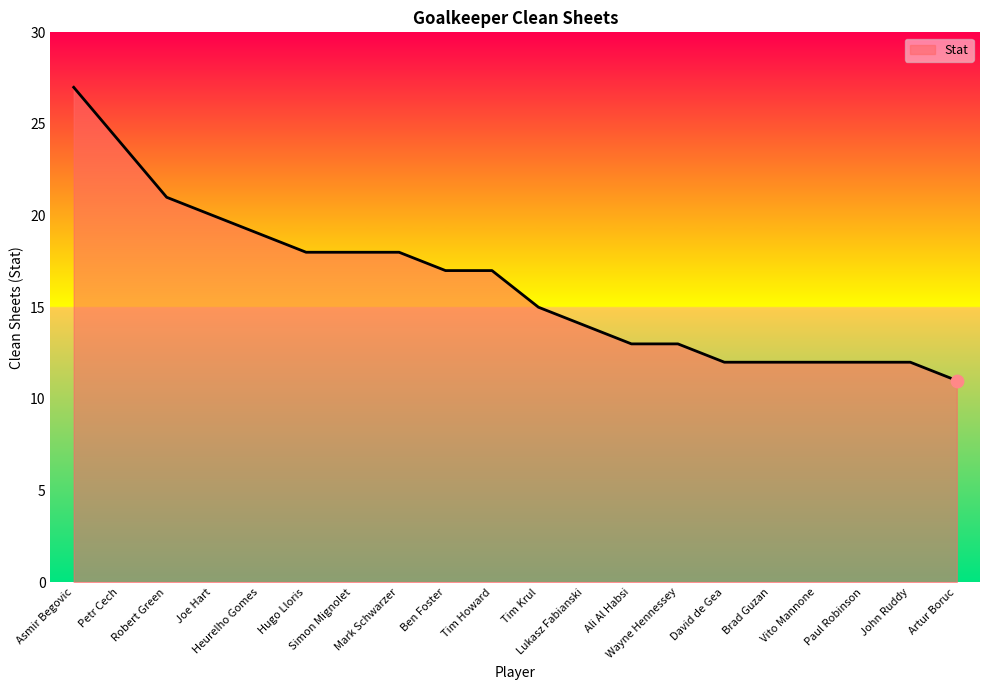

Between Ben Foster and Ali Al Habsi, which is larger?

Ben Foster